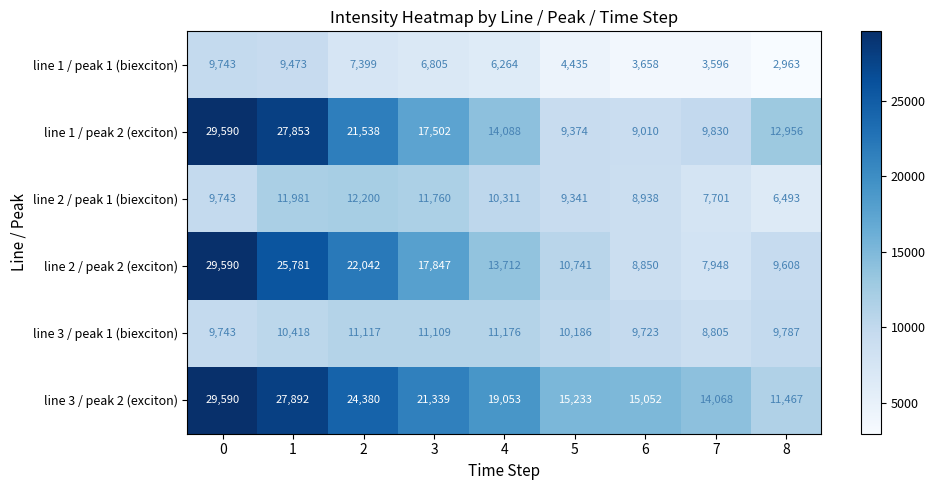

At 8, list the series in order from smallest to largest.

line 1 / peak 1 (biexciton), line 2 / peak 1 (biexciton), line 2 / peak 2 (exciton), line 3 / peak 1 (biexciton), line 3 / peak 2 (exciton), line 1 / peak 2 (exciton)